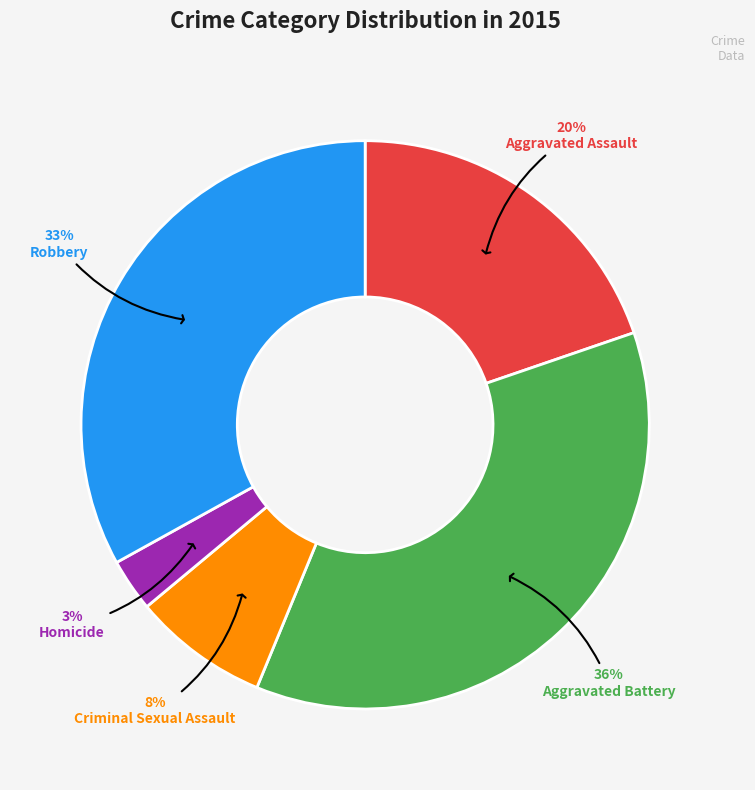

Does any single category account for the majority?

No